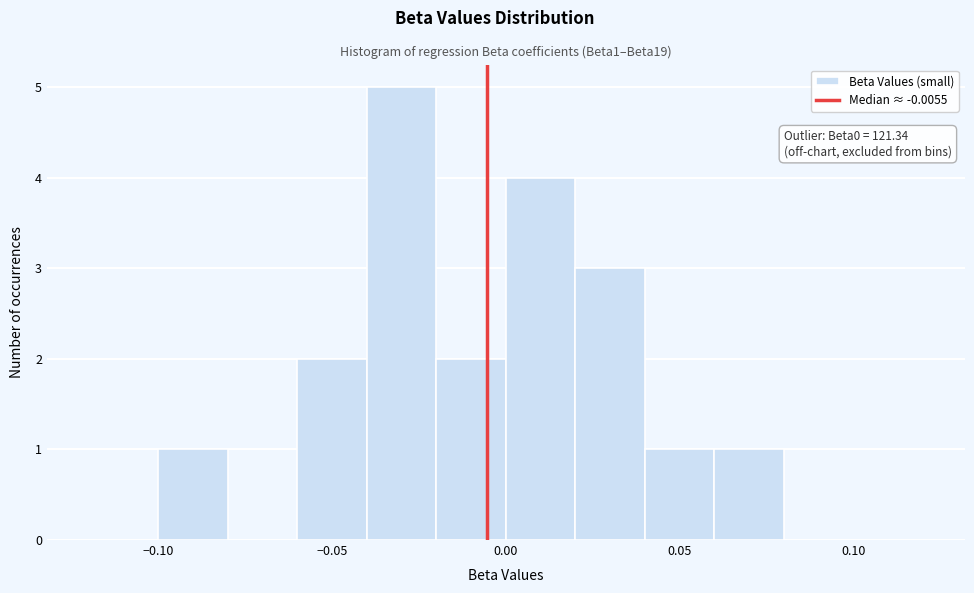

Which range on the x-axis has the tallest bar?

-0.04 to -0.02